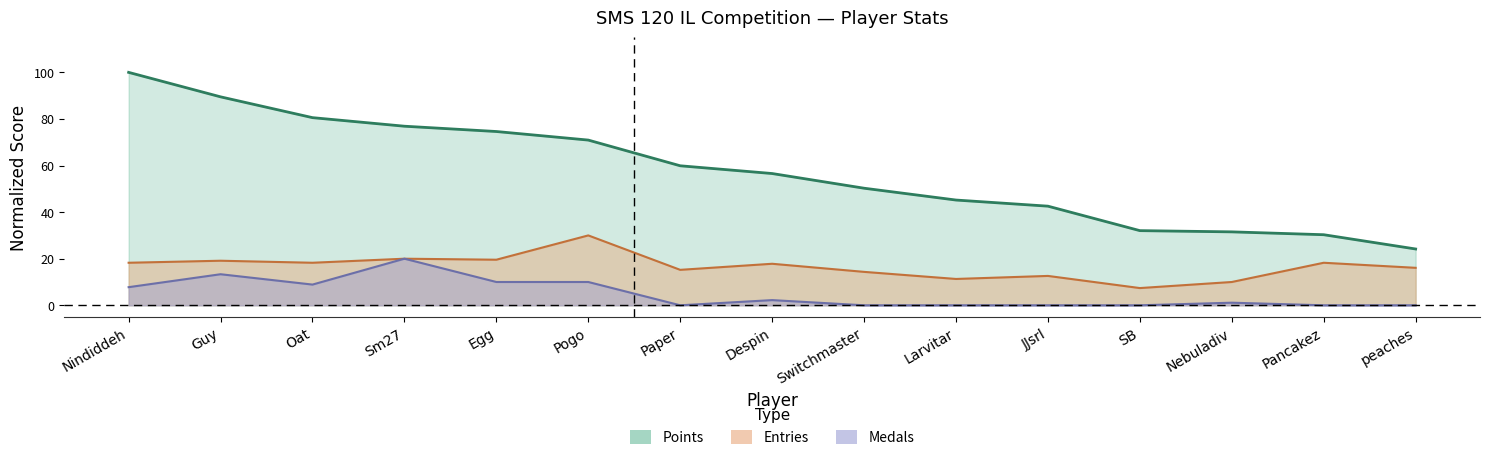

Where is Medals nearest to the value 10?

Egg